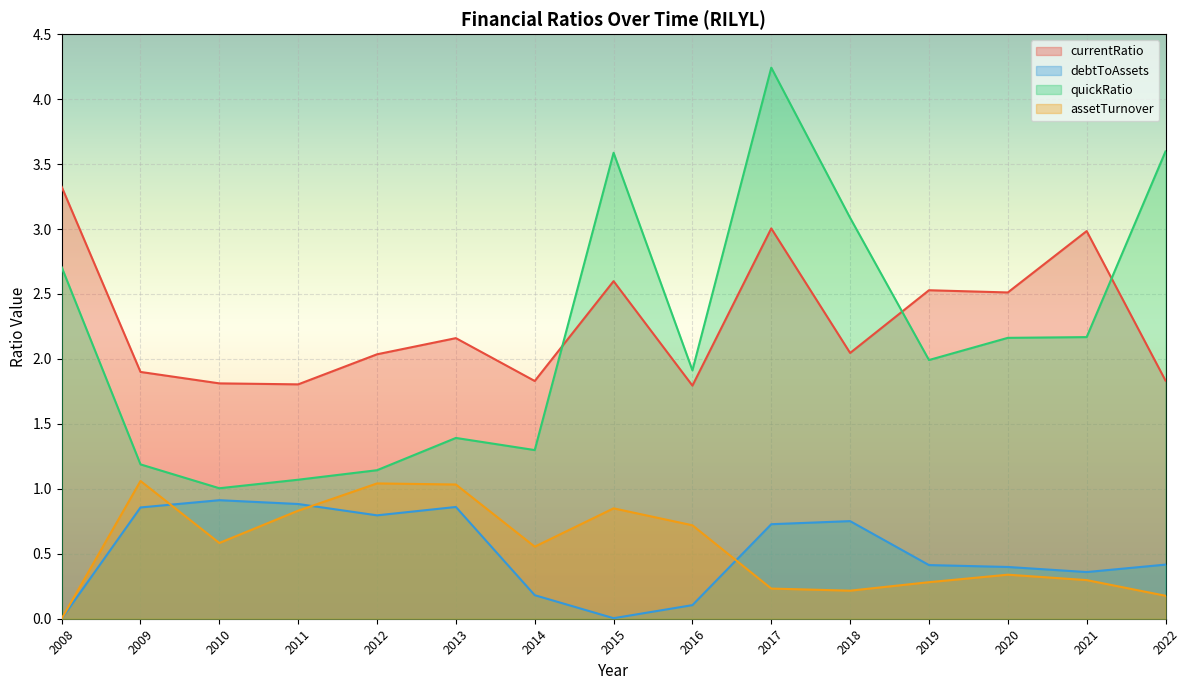

After their last crossing, which series has the higher values: debtToAssets or assetTurnover?

debtToAssets